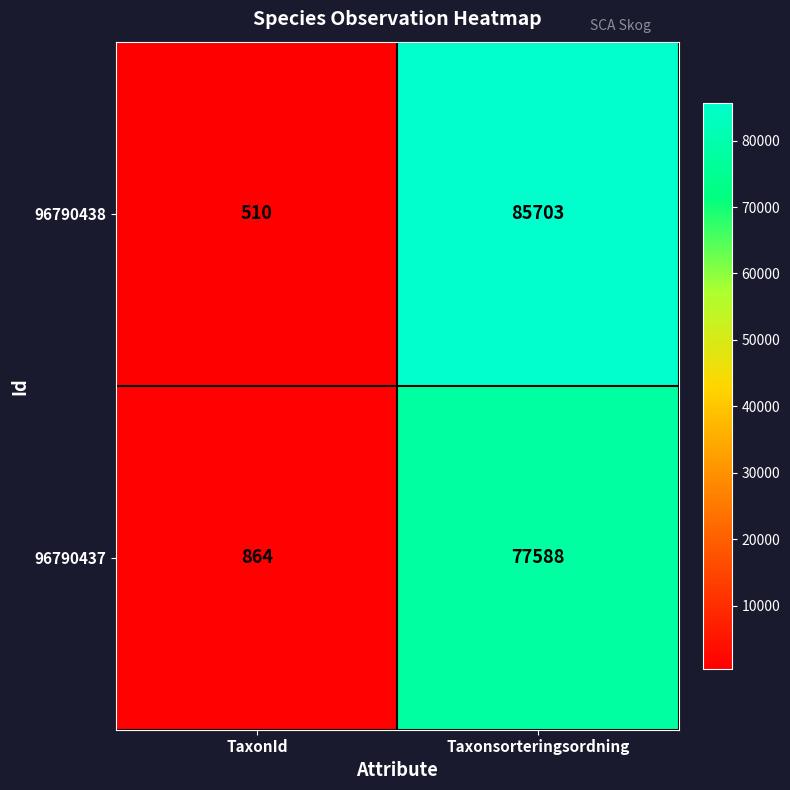

Is the value of 96790437 at TaxonId greater than the value of 96790438 at TaxonId?

Yes